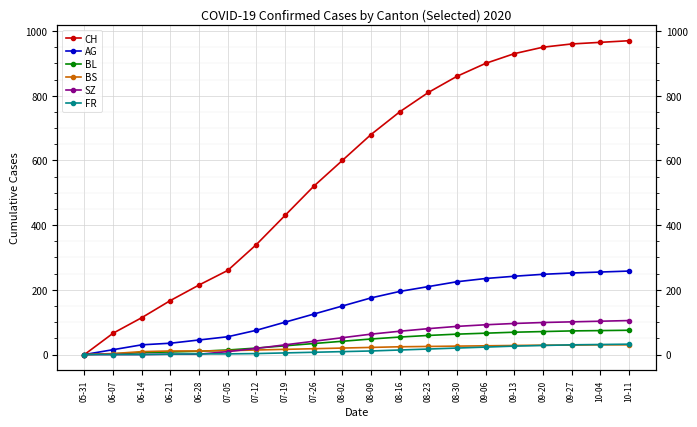

At which category is the sum across all series the highest?

10-11